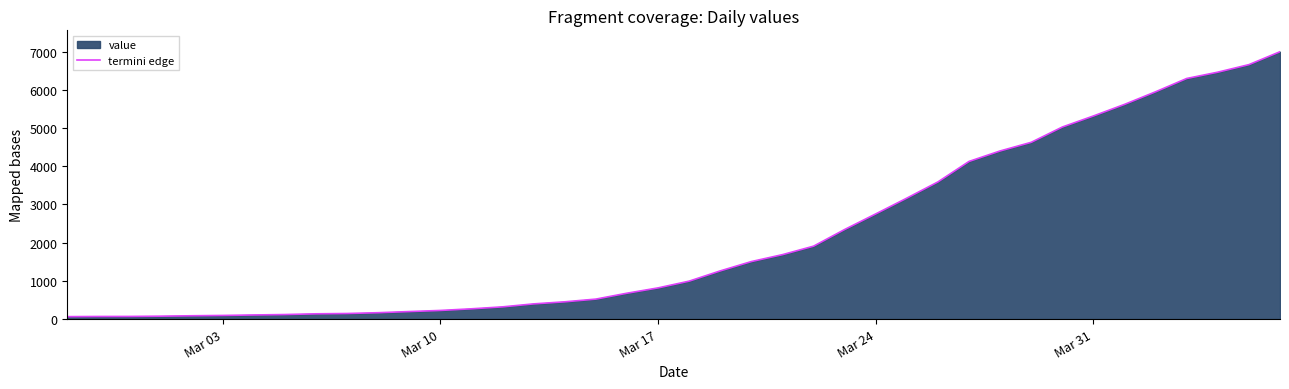

What is the greatest value displayed?

6995